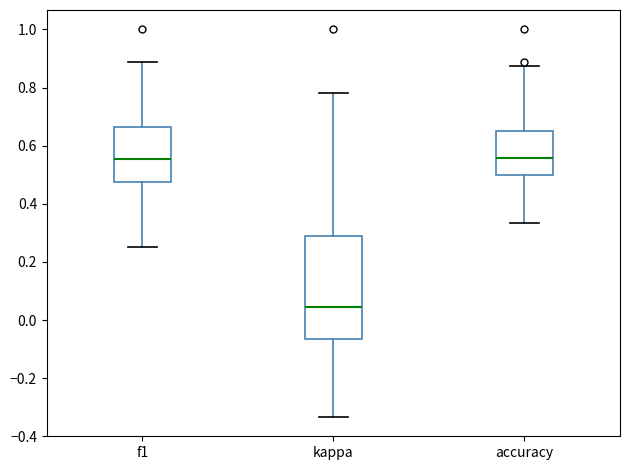

Which box's median line is the lowest?

kappa